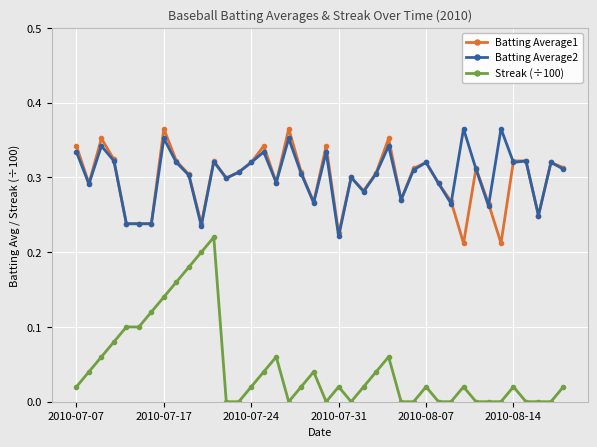

How many categories are shown in the chart?

40